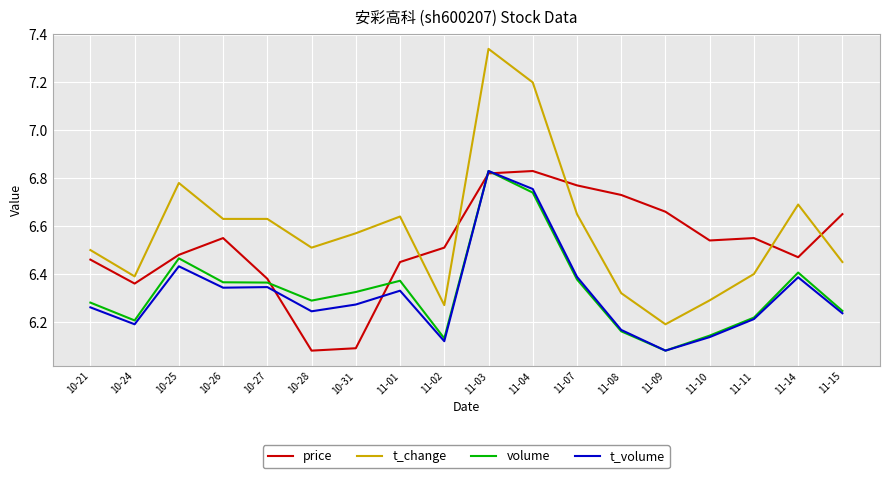

The value of t_volume at 11-15 is 2.7. True or false?

False